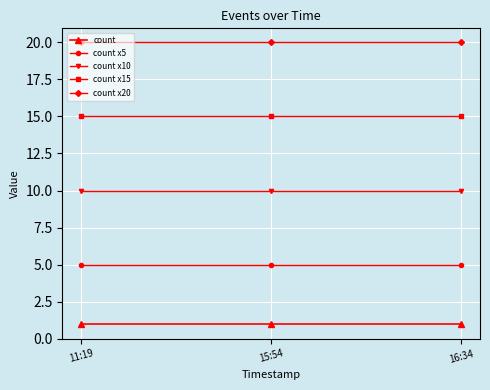

The count x15 series shows 10 at 15:54. True or false?

False